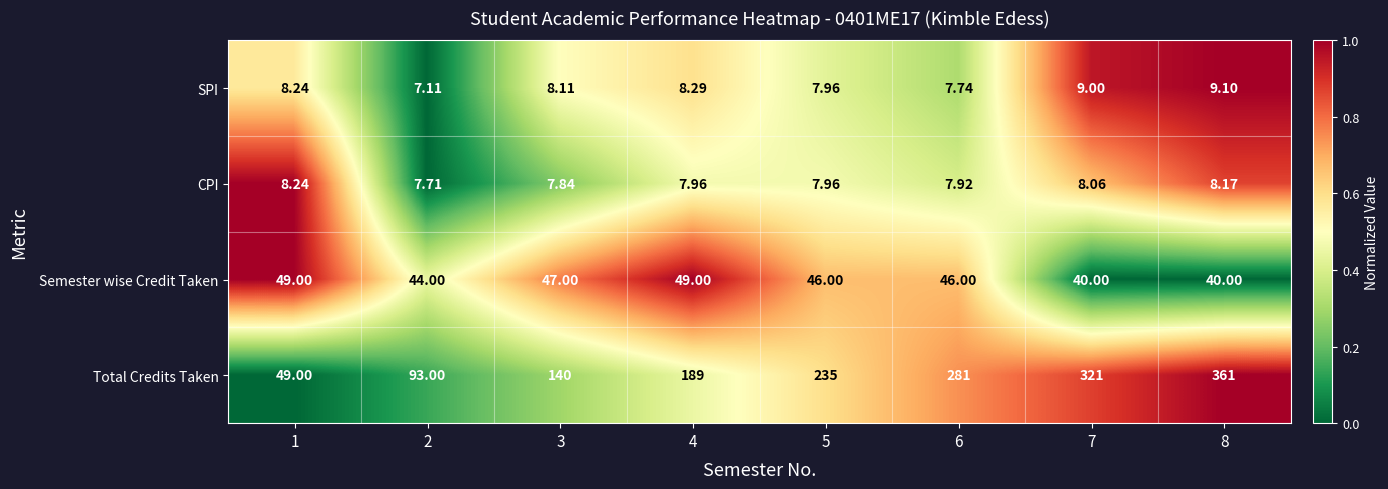

Which series has the widest spread of values?

Total Credits Taken